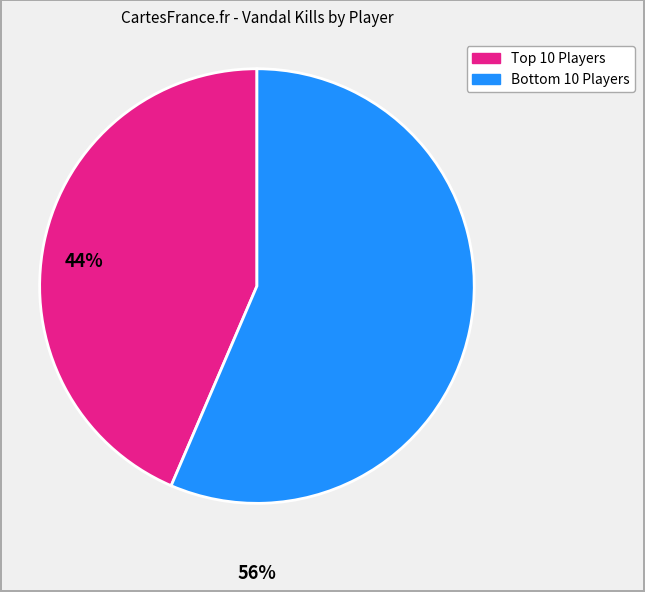

Does any single category account for the majority?

Yes